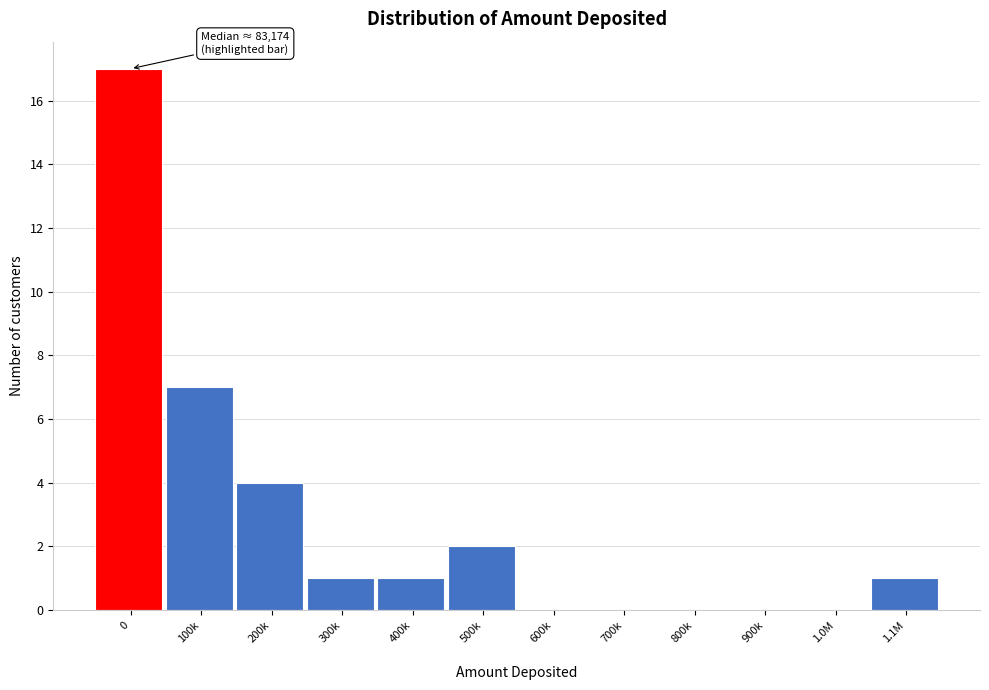

Reading right to left, extract all data points from this chart.

1.1M=1	1.0M=0	900k=0	800k=0	700k=0	600k=0	500k=2	400k=1	300k=1	200k=4	100k=7	0=17